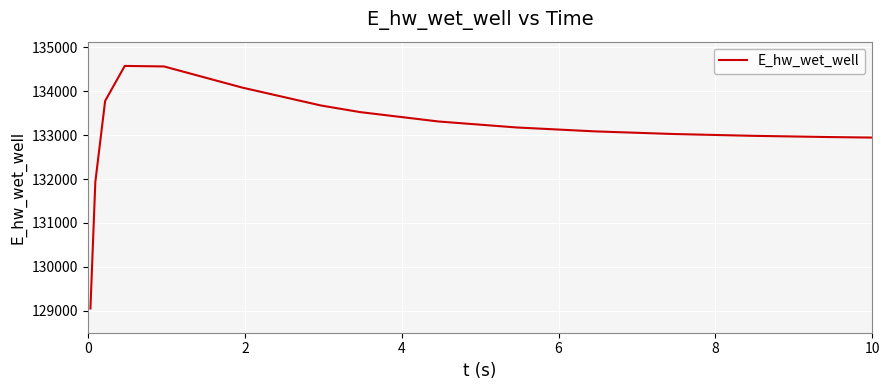

What is the smallest value displayed?

129051.6